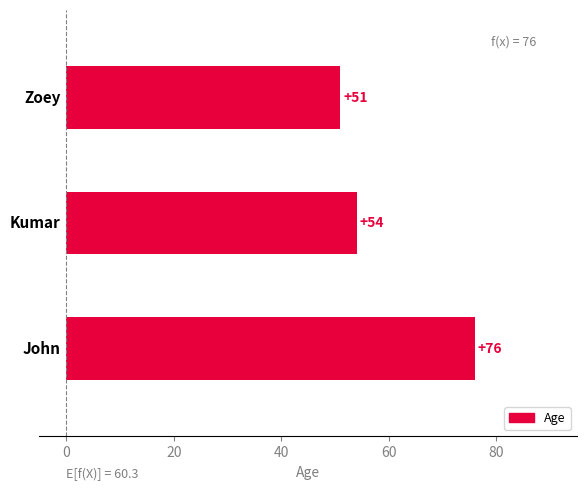

What is the maximum value shown in the chart?

76